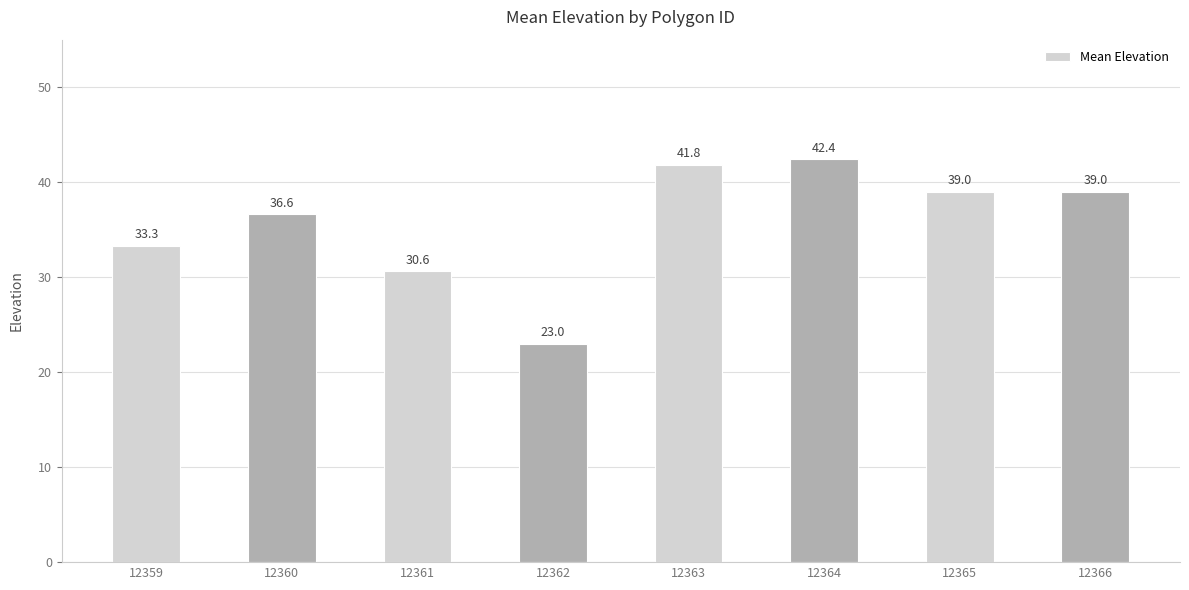

How many values are below 39?

4